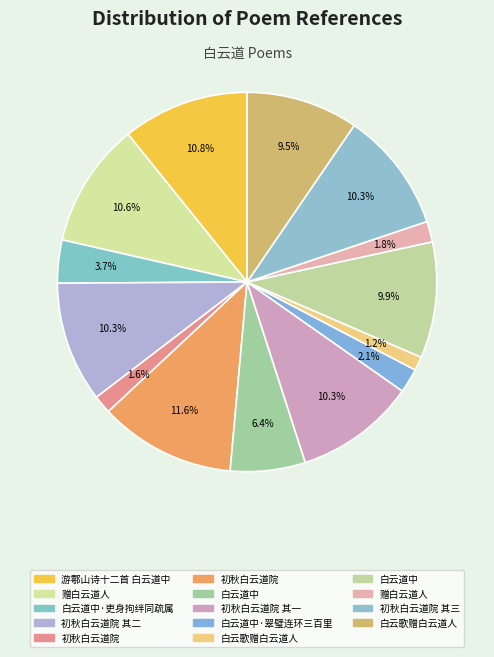

Which category has the smallest portion of the pie?

白云歌赠白云道人